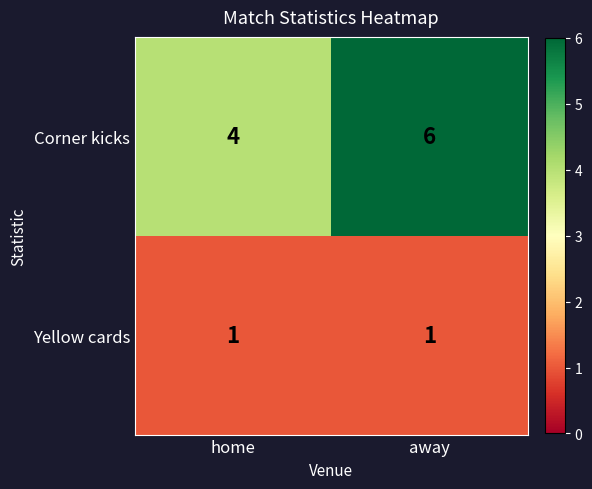

Reading right to left, extract all data points from this chart.

Corner kicks: away=6	home=4
Yellow cards: away=1	home=1